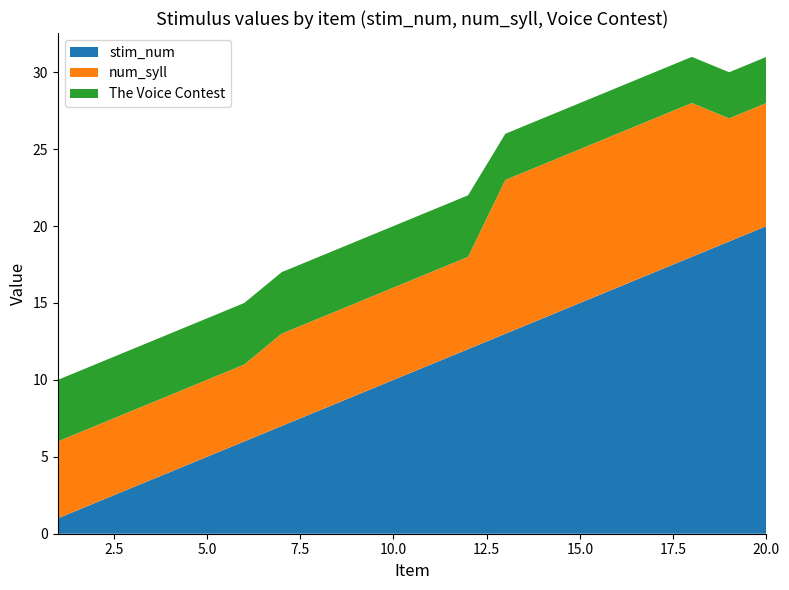

Reading right to left, transcribe all the data shown in this chart.

stim_num: 20=20	19=19	18=18	17=17	16=16	15=15	14=14	13=13	12=12	11=11	10=10	9=9	8=8	7=7	6=6	5=5	4=4	3=3	2=2	1=1
num_syll: 20=8	19=8	18=10	17=10	16=10	15=10	14=10	13=10	12=6	11=6	10=6	9=6	8=6	7=6	6=5	5=5	4=5	3=5	2=5	1=5
The Voice Contest: 20=3	19=3	18=3	17=3	16=3	15=3	14=3	13=3	12=4	11=4	10=4	9=4	8=4	7=4	6=4	5=4	4=4	3=4	2=4	1=4